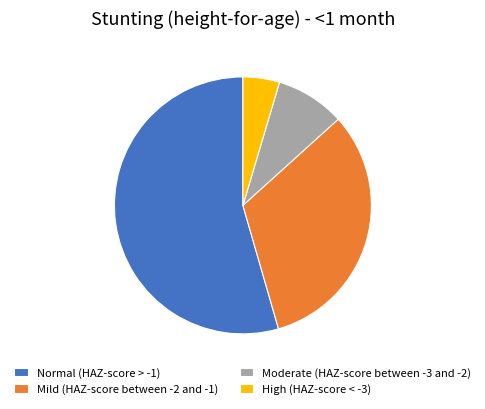

Is there a majority slice in this chart?

Yes